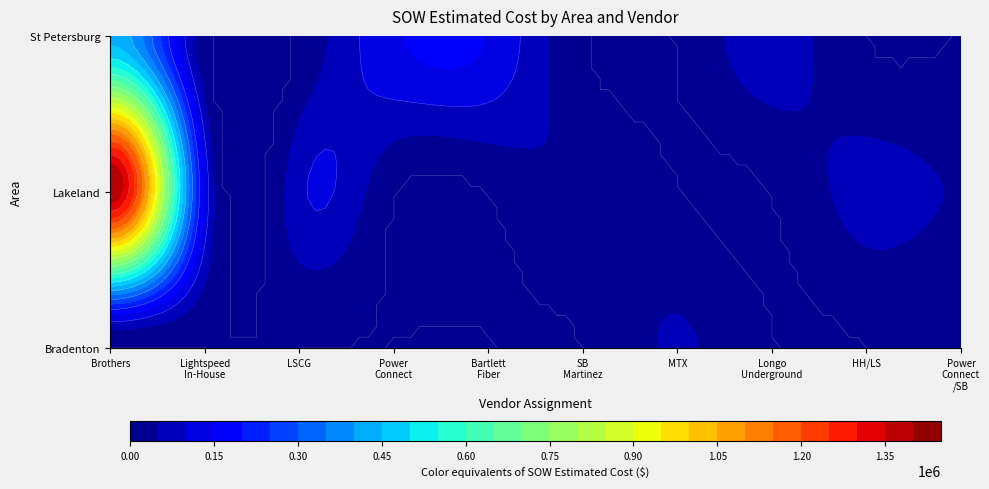

Between Bartlett Fiber and Power Connect /SB, which series saw the biggest shift?

St Petersburg